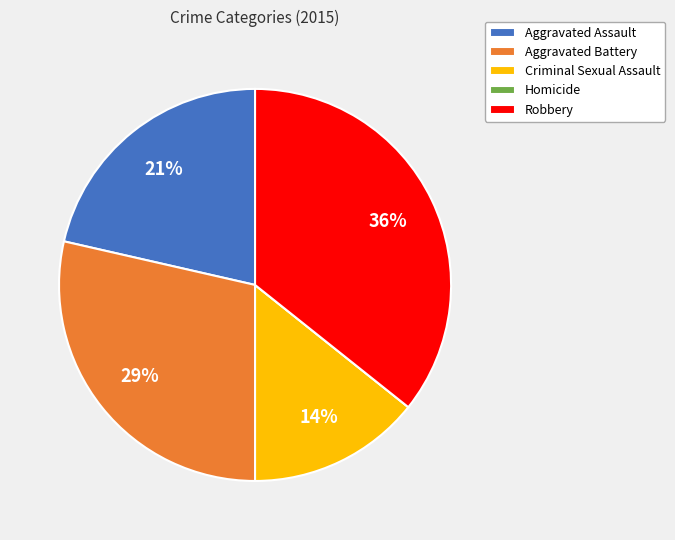

To the nearest percent, what percentage of the pie is Robbery?

36%